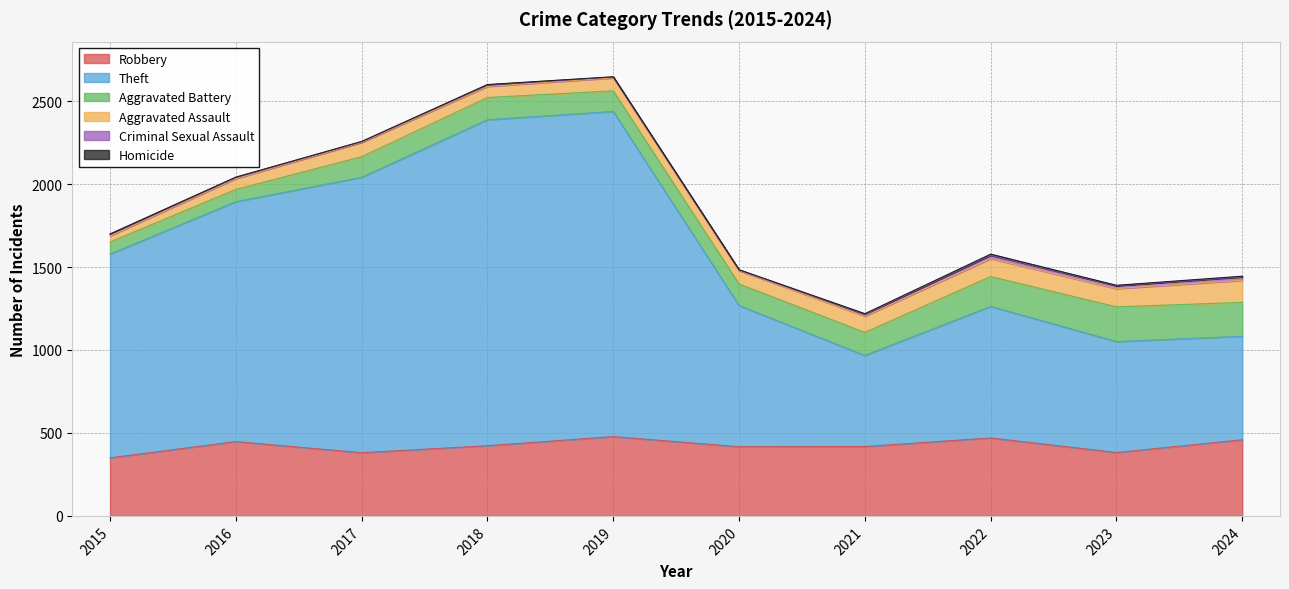

How many values in Homicide are above zero?

9